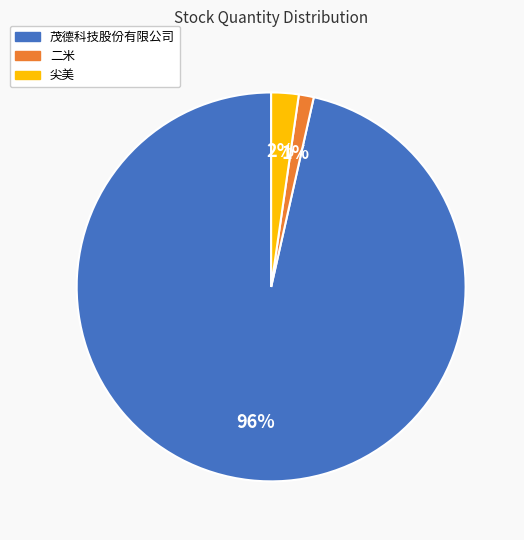

True or false: 茂德科技股份有限公司 accounts for 87% of the total.

False